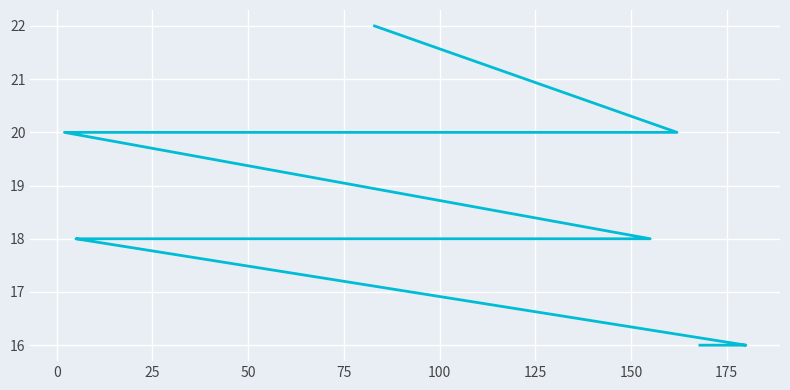

Reading left to right, what are all the values shown in this chart?

22	20	20	20	20	20	20	18	18	18	18	18	18	18	18	18	18	16	16	16